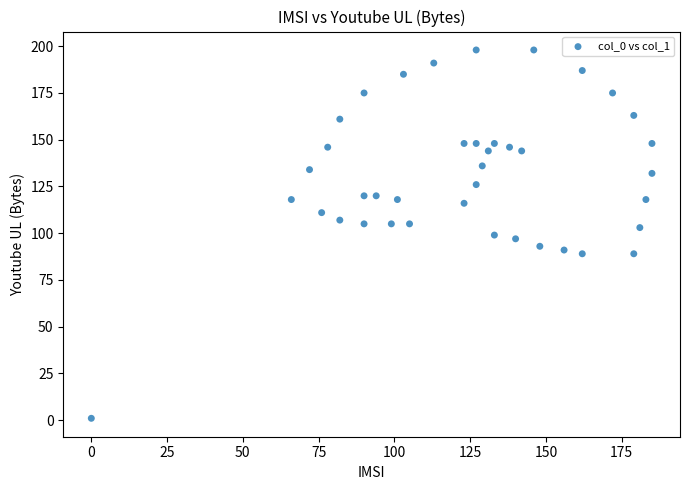

What is the range of Y values (max minus min)?

197